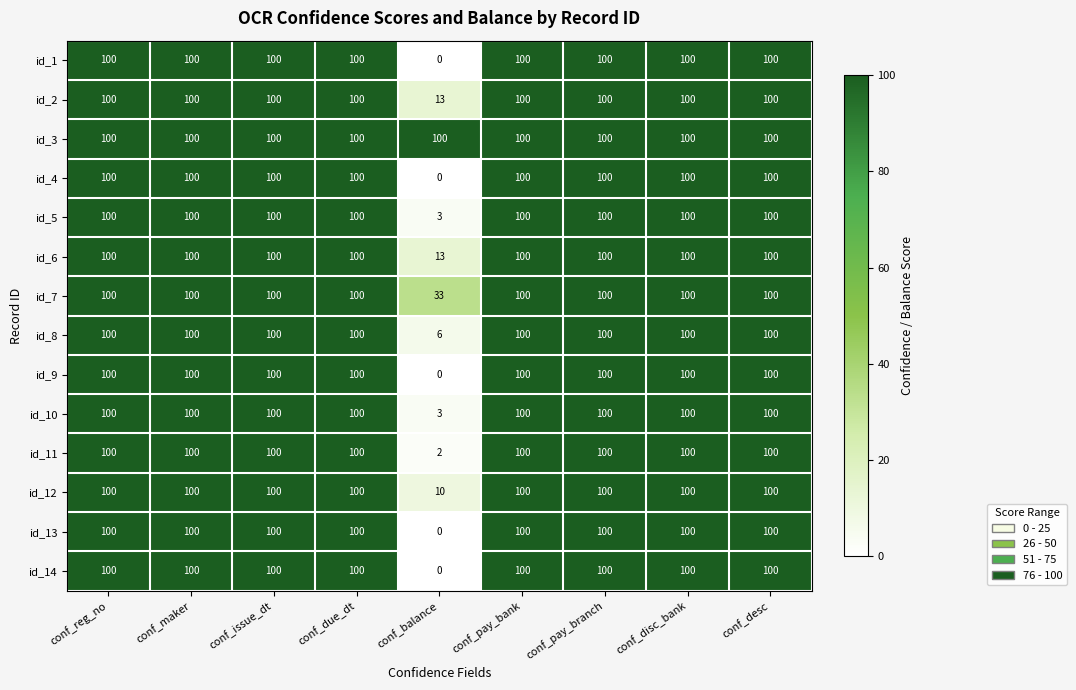

How many values in id_4 are above zero?

8